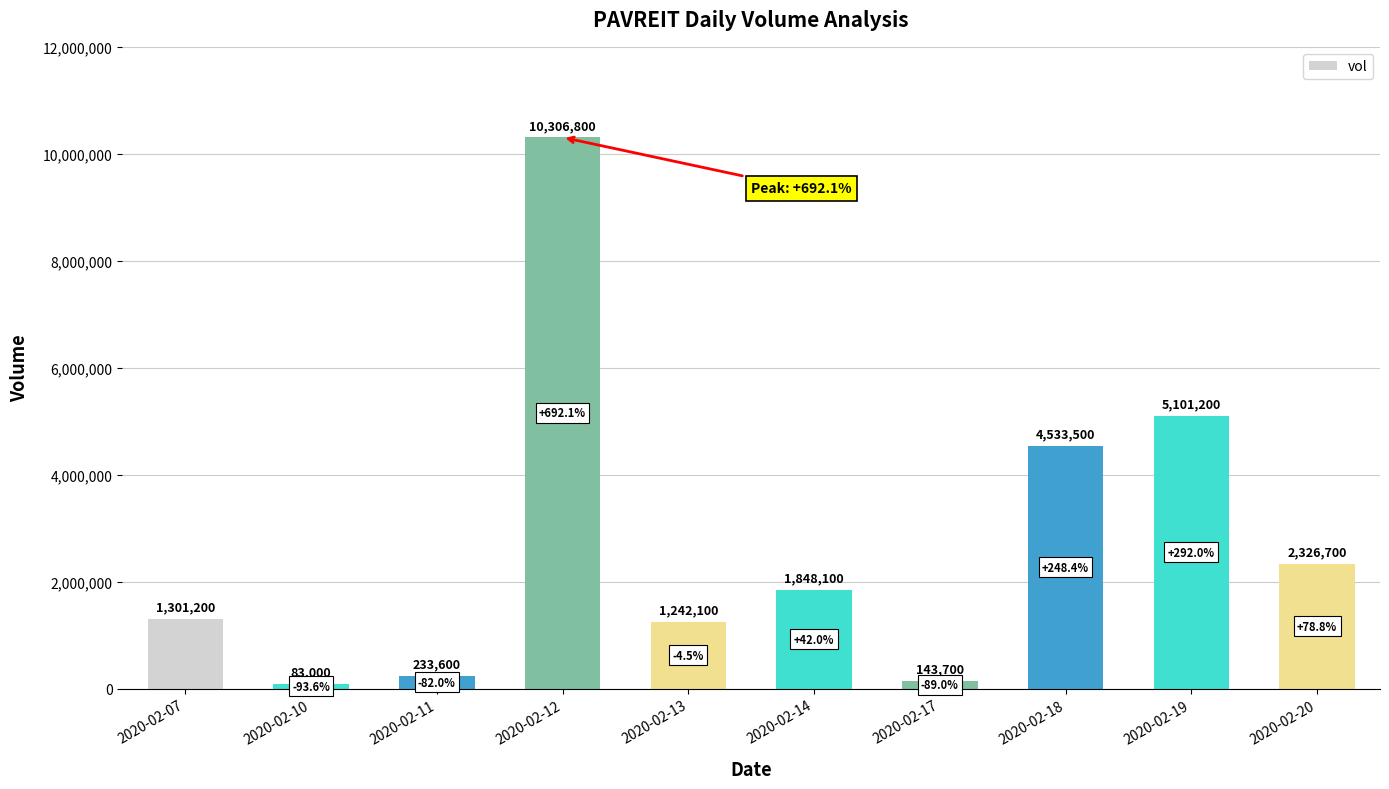

List the labels in order of value, largest first.

2020-02-12, 2020-02-19, 2020-02-18, 2020-02-20, 2020-02-14, 2020-02-07, 2020-02-13, 2020-02-11, 2020-02-17, 2020-02-10